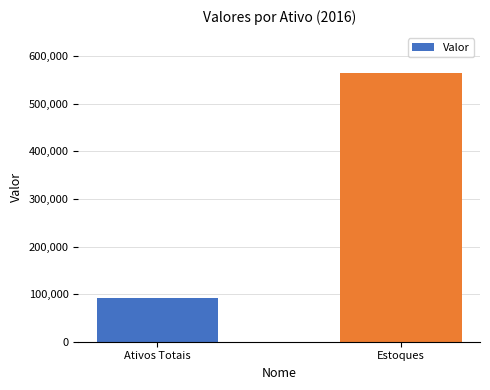

How many data points does each series have?

2